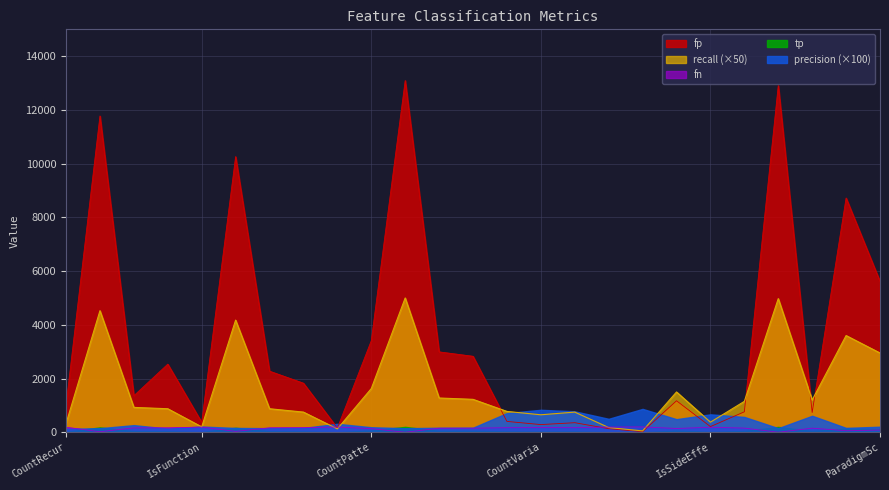

Where is fp nearest to the value 6557?

ParadigmSc